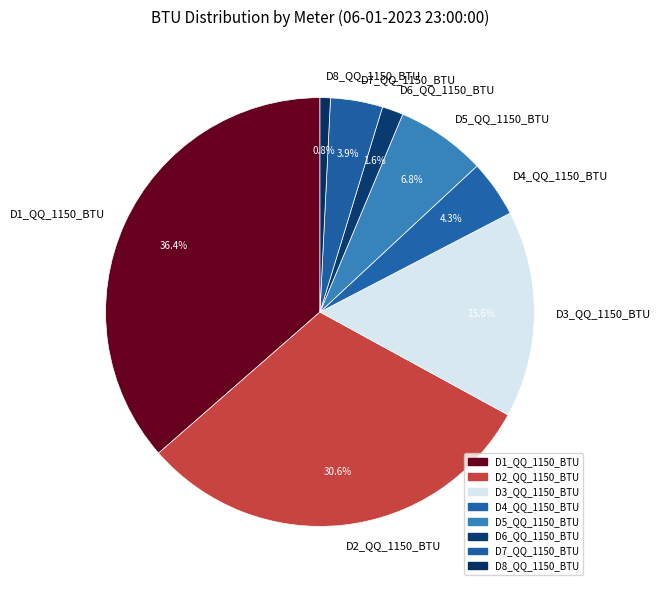

Is there a majority slice in this chart?

No